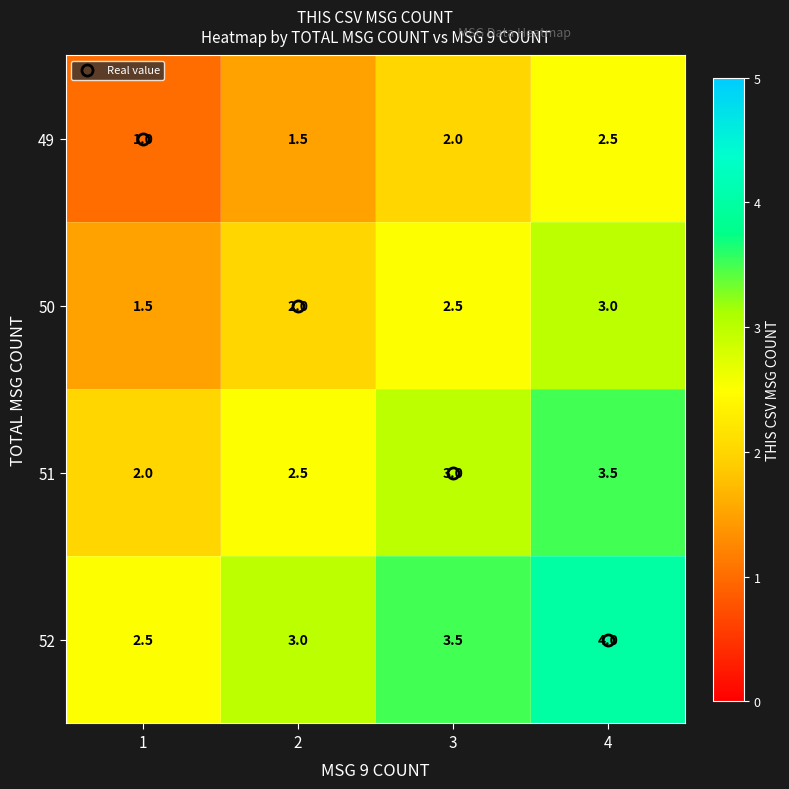

What is the maximum value shown in the chart?

4.0